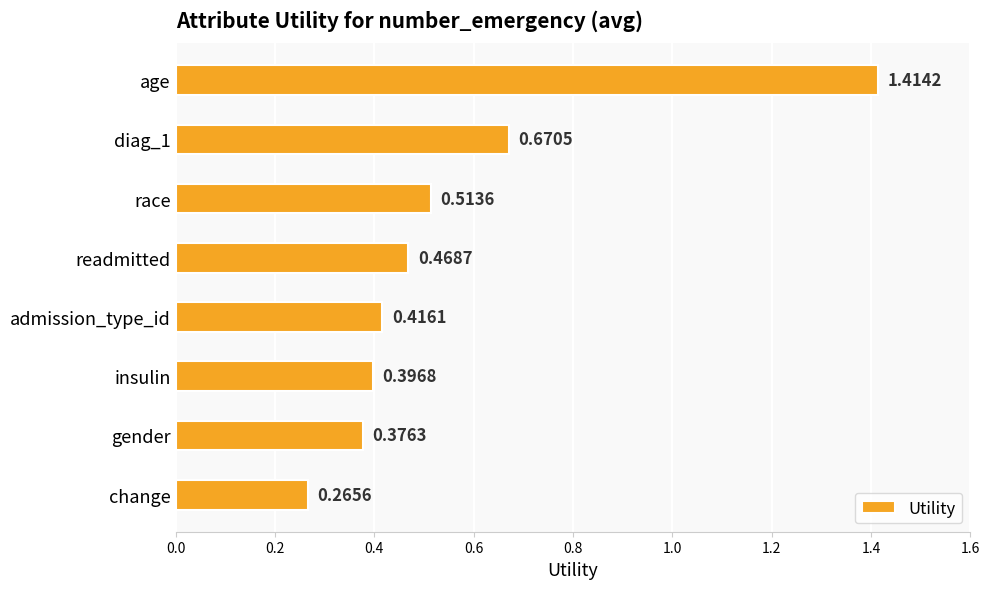

Rank the categories by value from highest to lowest.

age, diag_1, race, readmitted, admission_type_id, insulin, gender, change